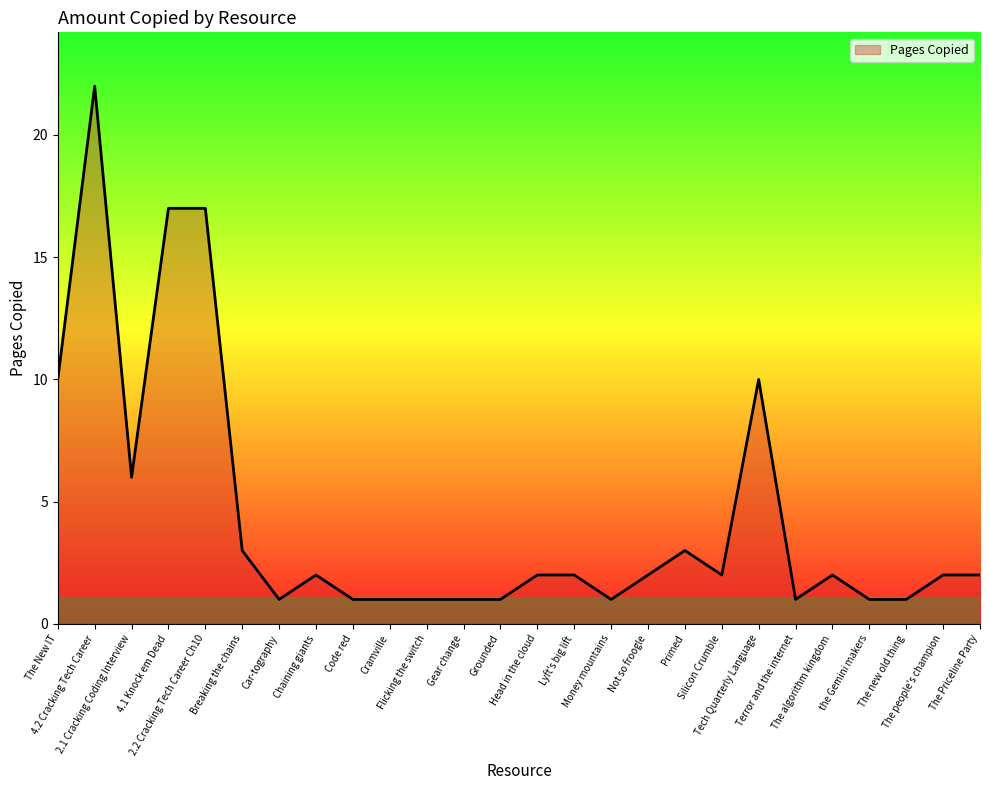

What is the greatest value displayed?

22